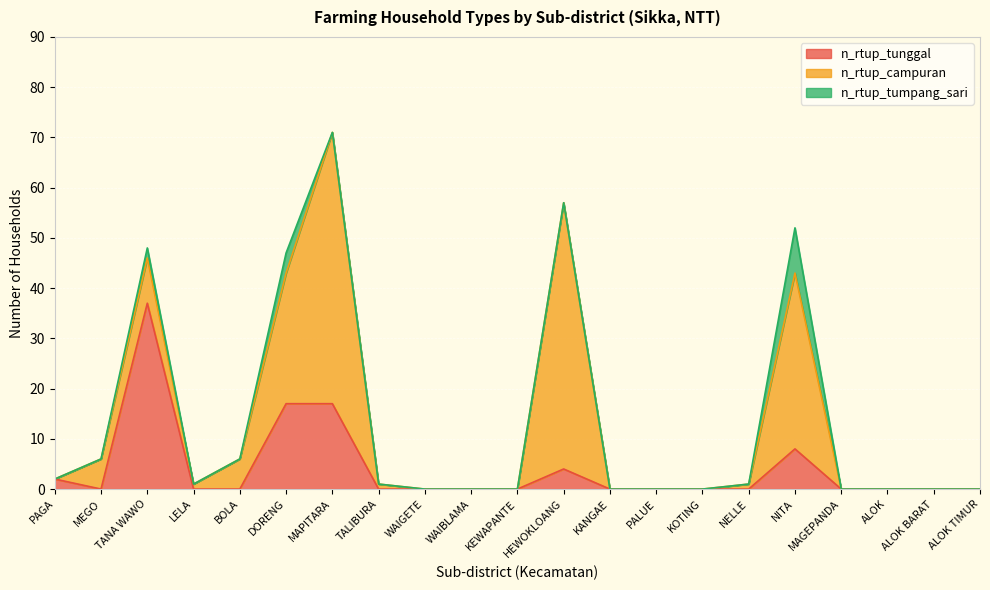

Which label corresponds to the smallest value in the chart?

MEGO